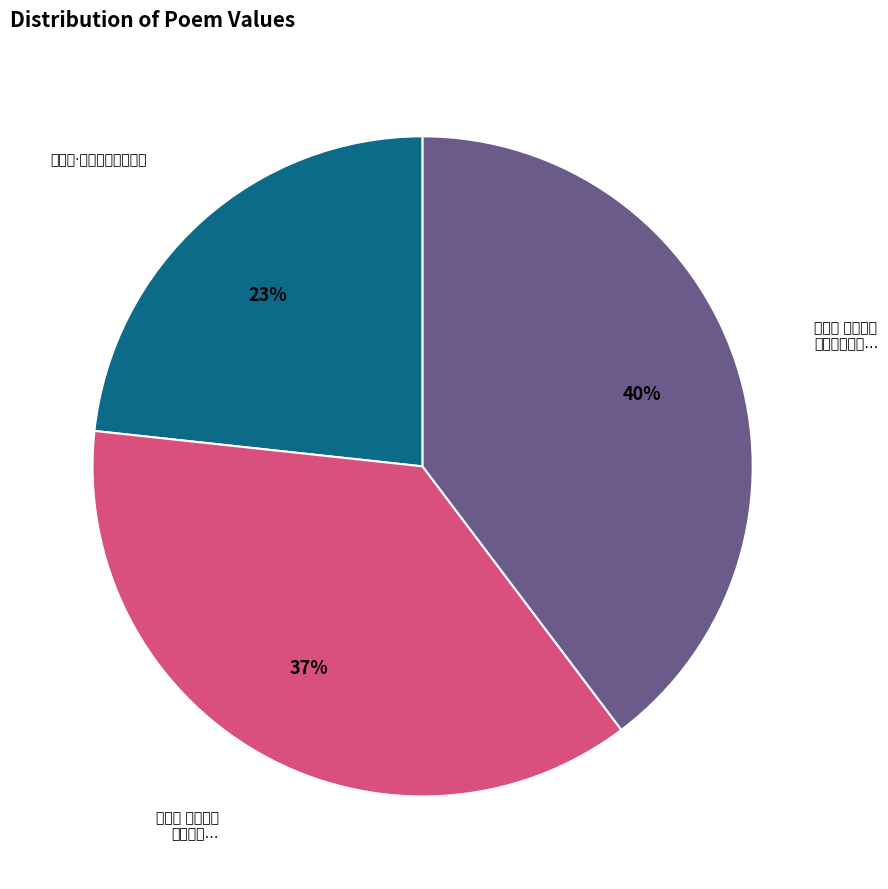

To the nearest percent, what is the average slice percentage?

33%